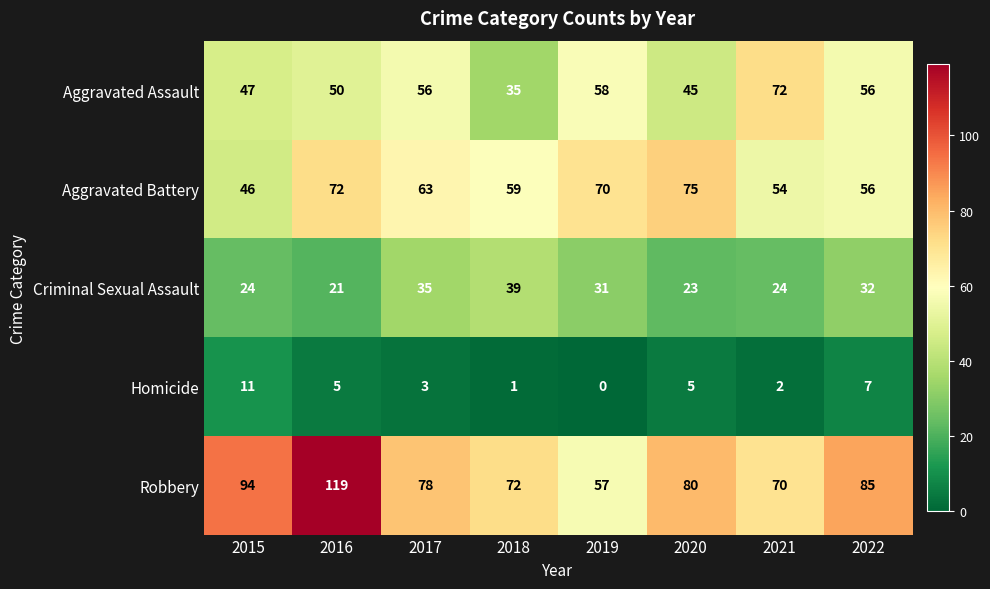

Which label corresponds to the smallest value in the chart?

2019